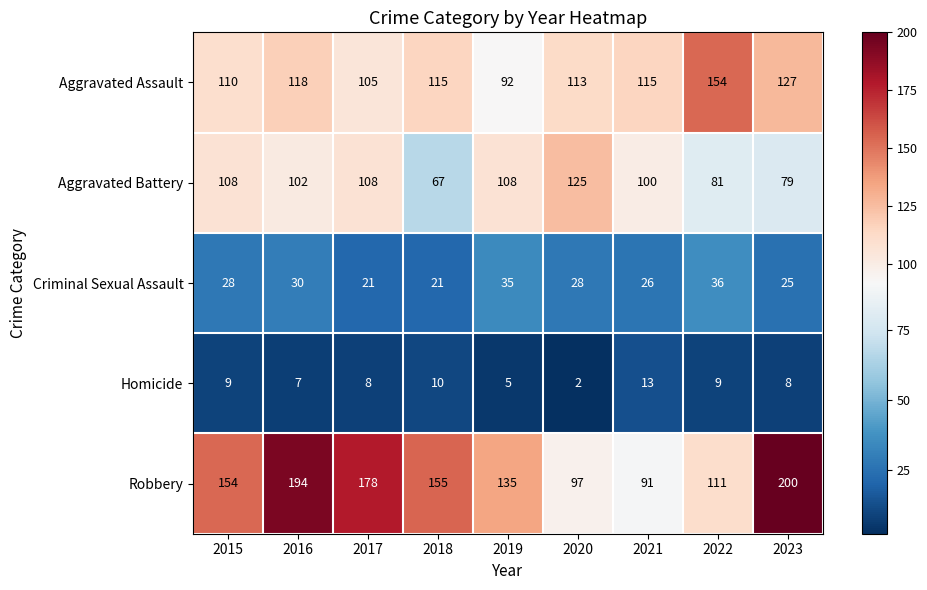

Is it true that Criminal Sexual Assault equals 26 at 2021?

True